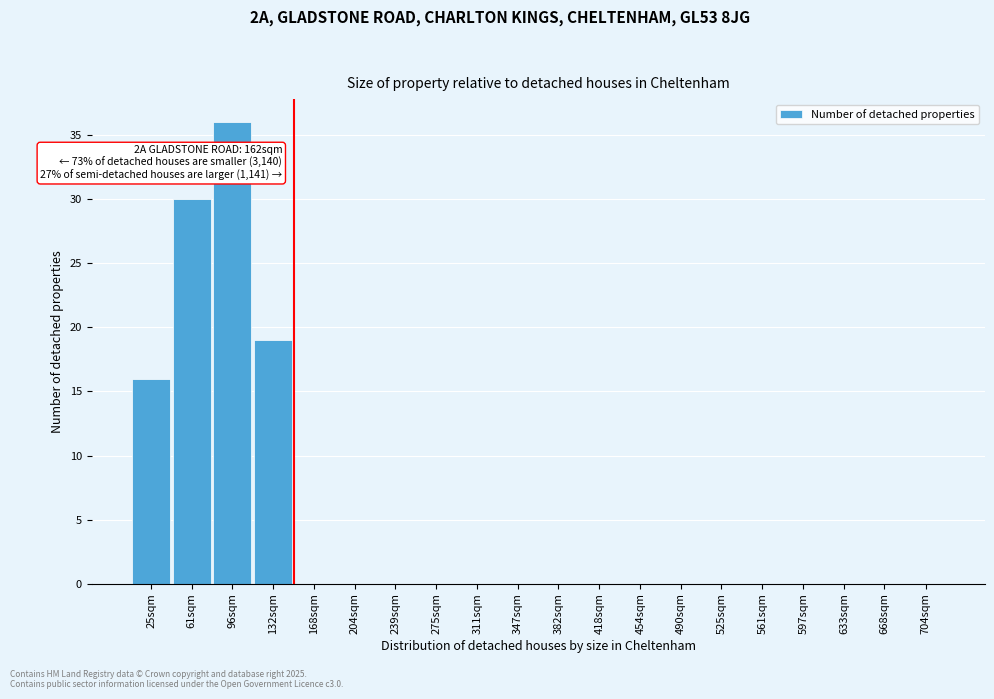

Reading left to right, what are all the values shown in this chart?

25sqm=16	61sqm=30	96sqm=36	132sqm=19	168sqm=0	204sqm=0	239sqm=0	275sqm=0	311sqm=0	347sqm=0	382sqm=0	418sqm=0	454sqm=0	490sqm=0	525sqm=0	561sqm=0	597sqm=0	633sqm=0	668sqm=0	704sqm=0